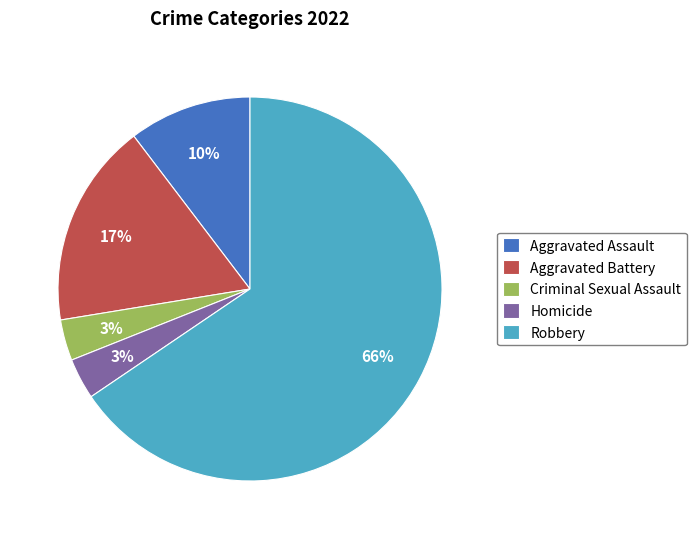

The Robbery slice represents 66% of the pie. True or false?

True